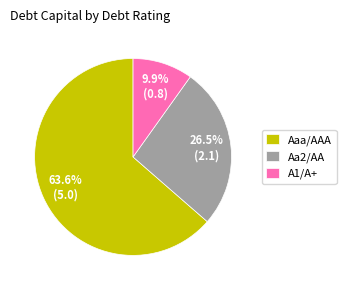

Rank the categories by value from highest to lowest.

Aaa/AAA, Aa2/AA, A1/A+